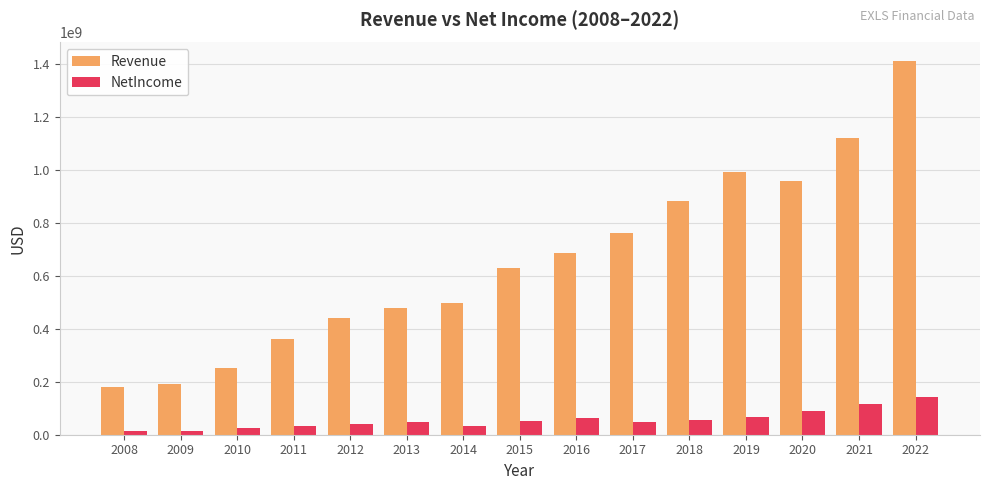

What is the highest value of the Revenue series?

1412044000